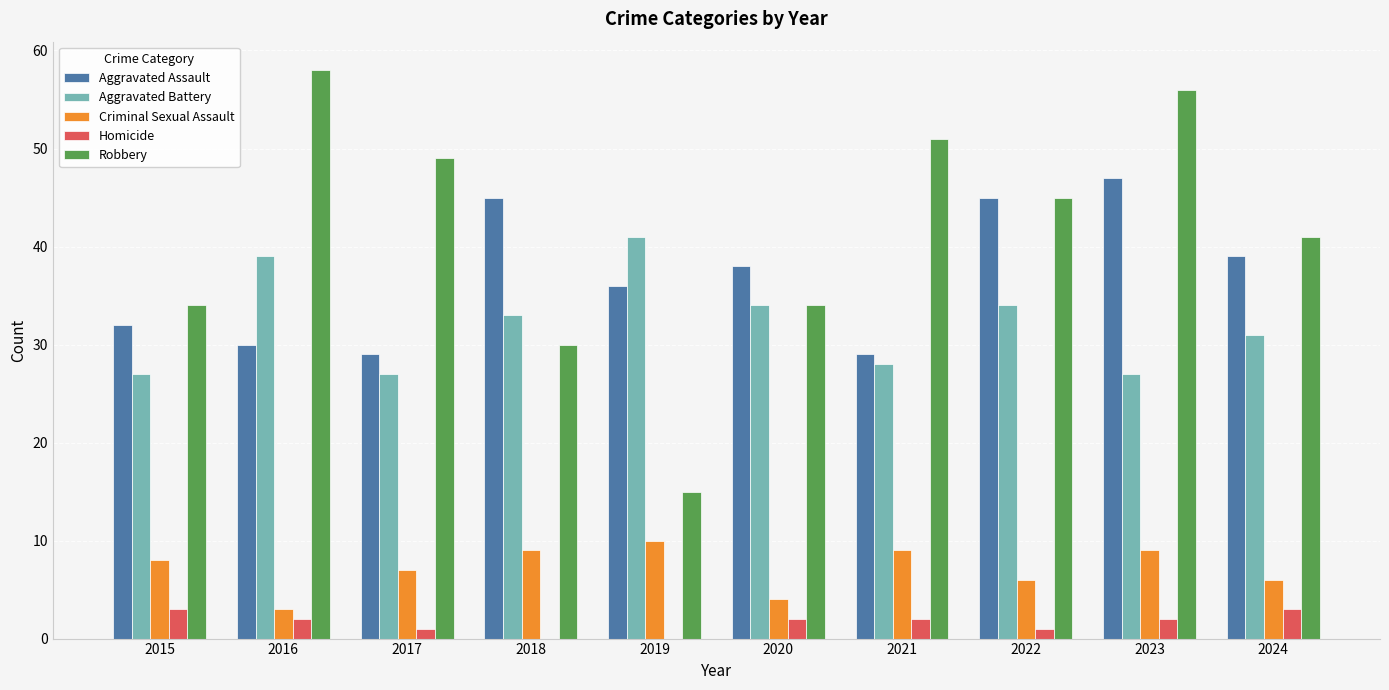

What is the approximate value of Criminal Sexual Assault at 2018?

9